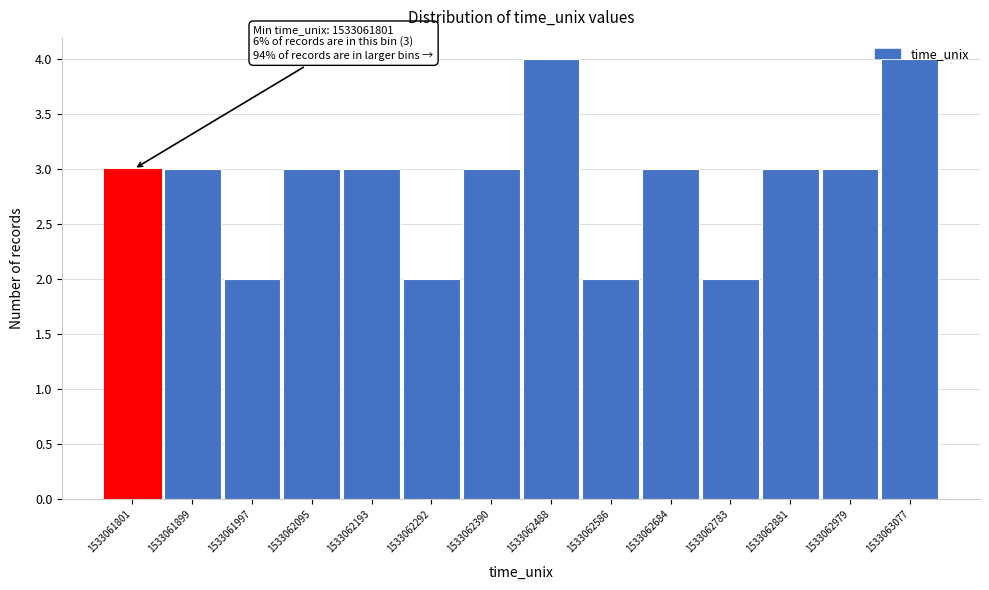

What is the average value?

3